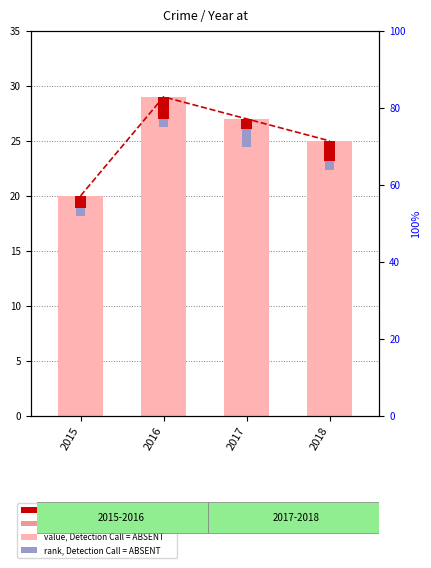

What is the average value?

72.1